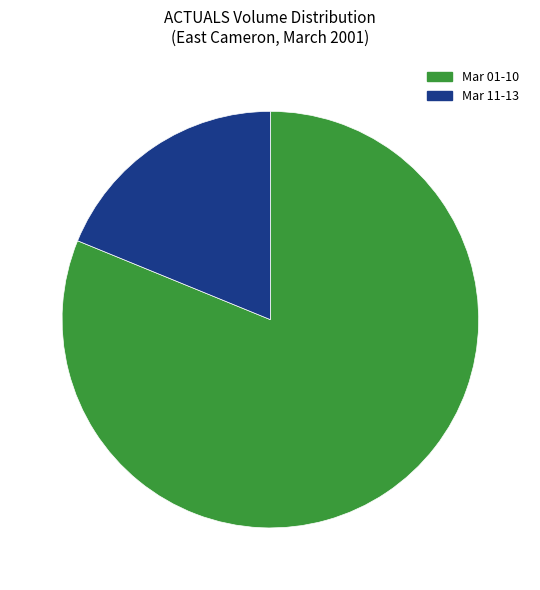

Is there a majority slice in this chart?

Yes